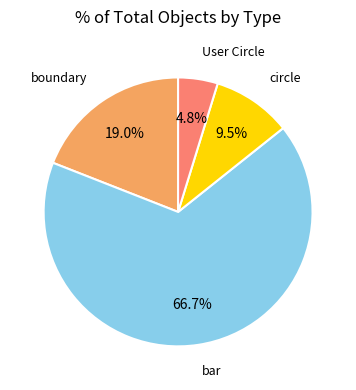

Is there any slice that represents more than half of the pie?

Yes